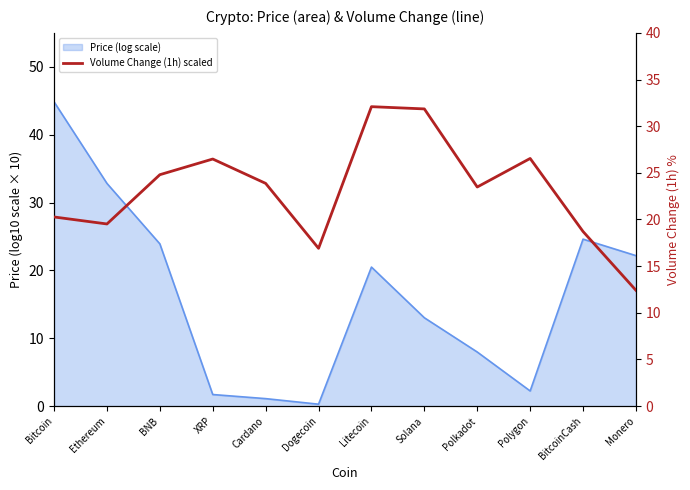

What is the minimum value shown in the chart?

12.4